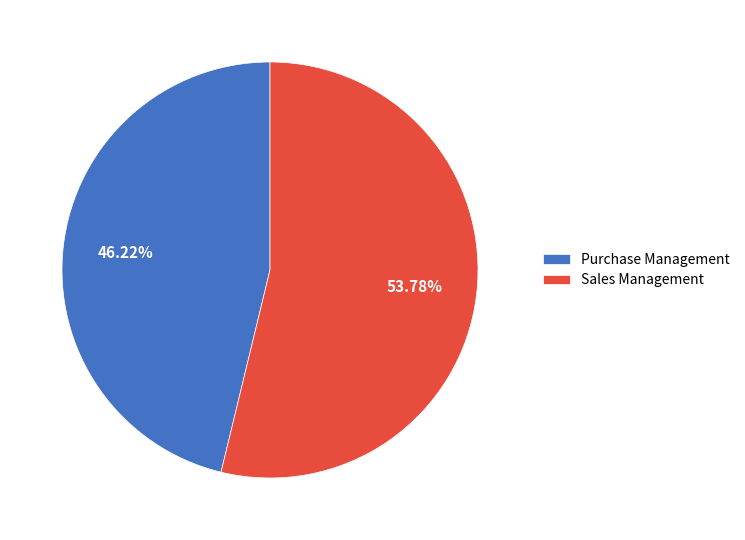

What percentage is the Sales Management slice, to the nearest percent?

54%